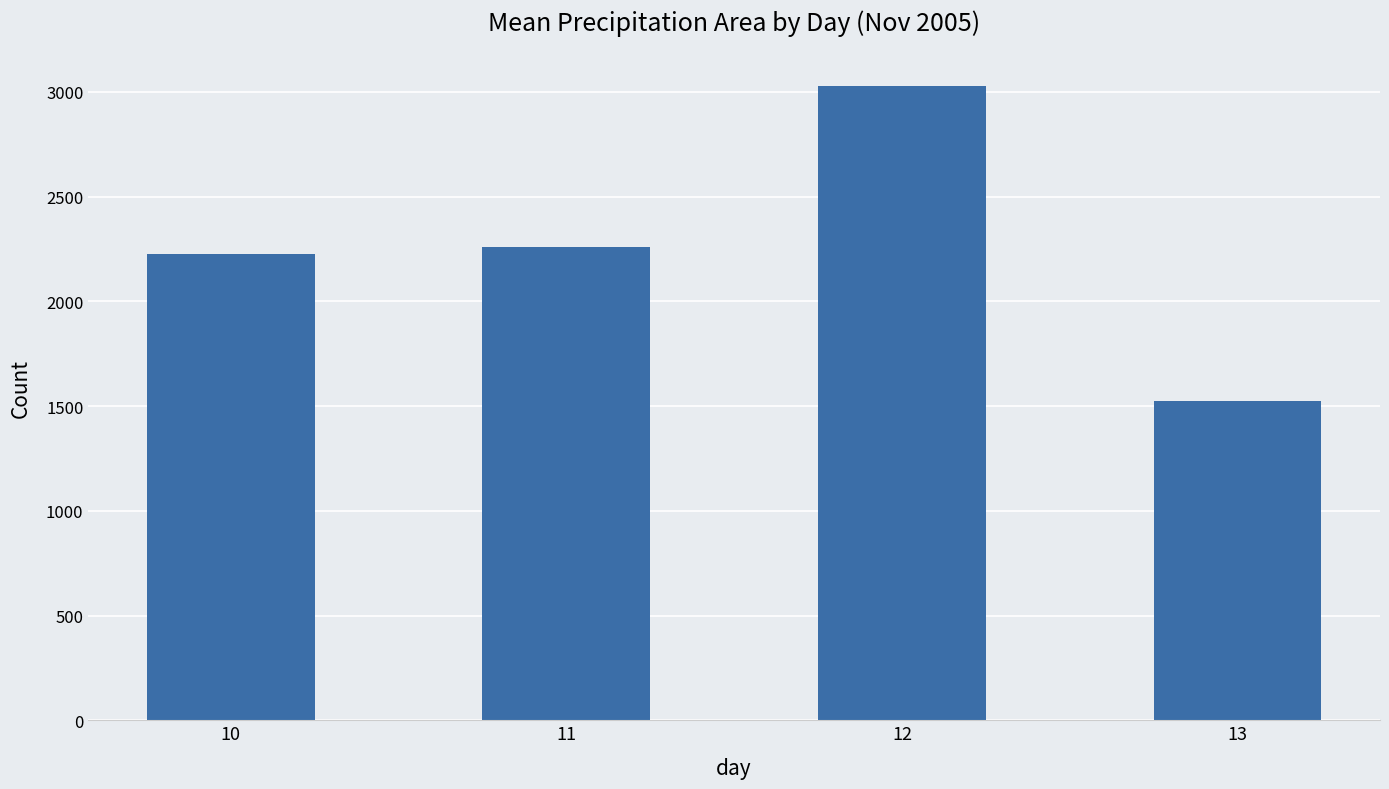

Which has a higher value, 11 or 10?

11